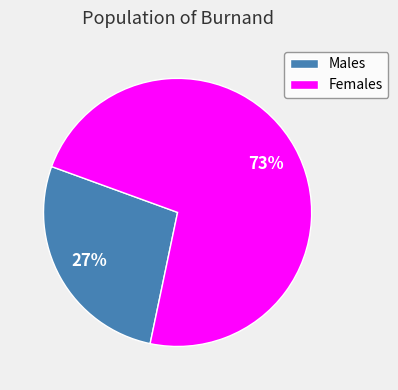

Which slice is the largest?

Females